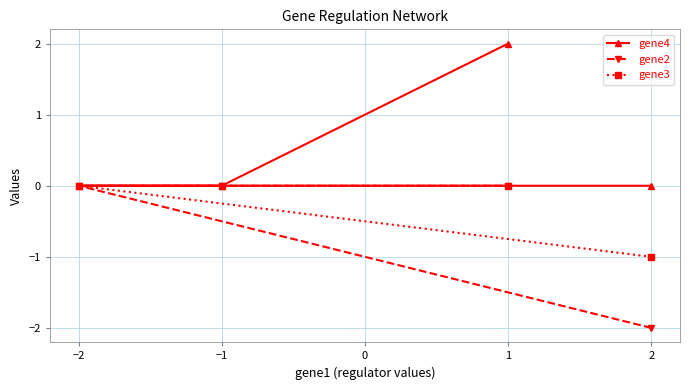

What position from the right is −2?

4